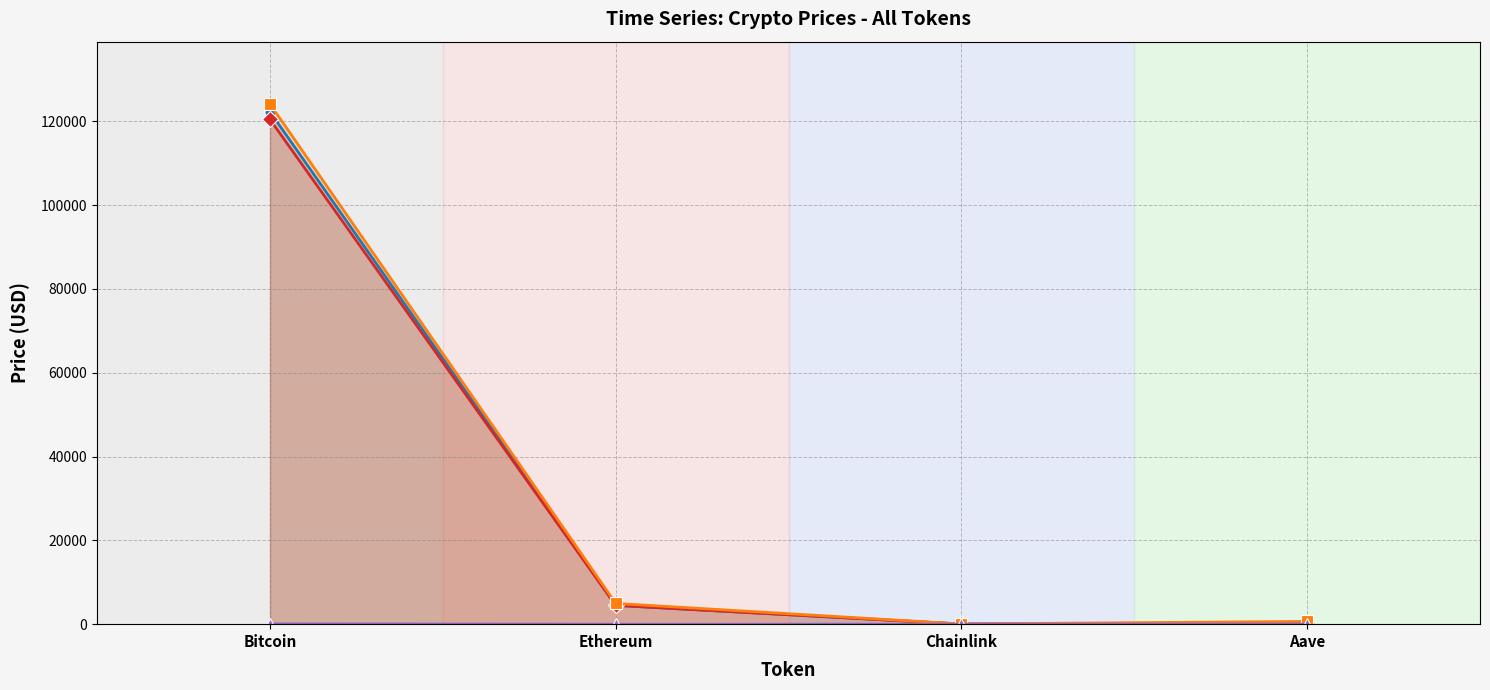

Which series has the largest total across all categories?

allTimeHigh